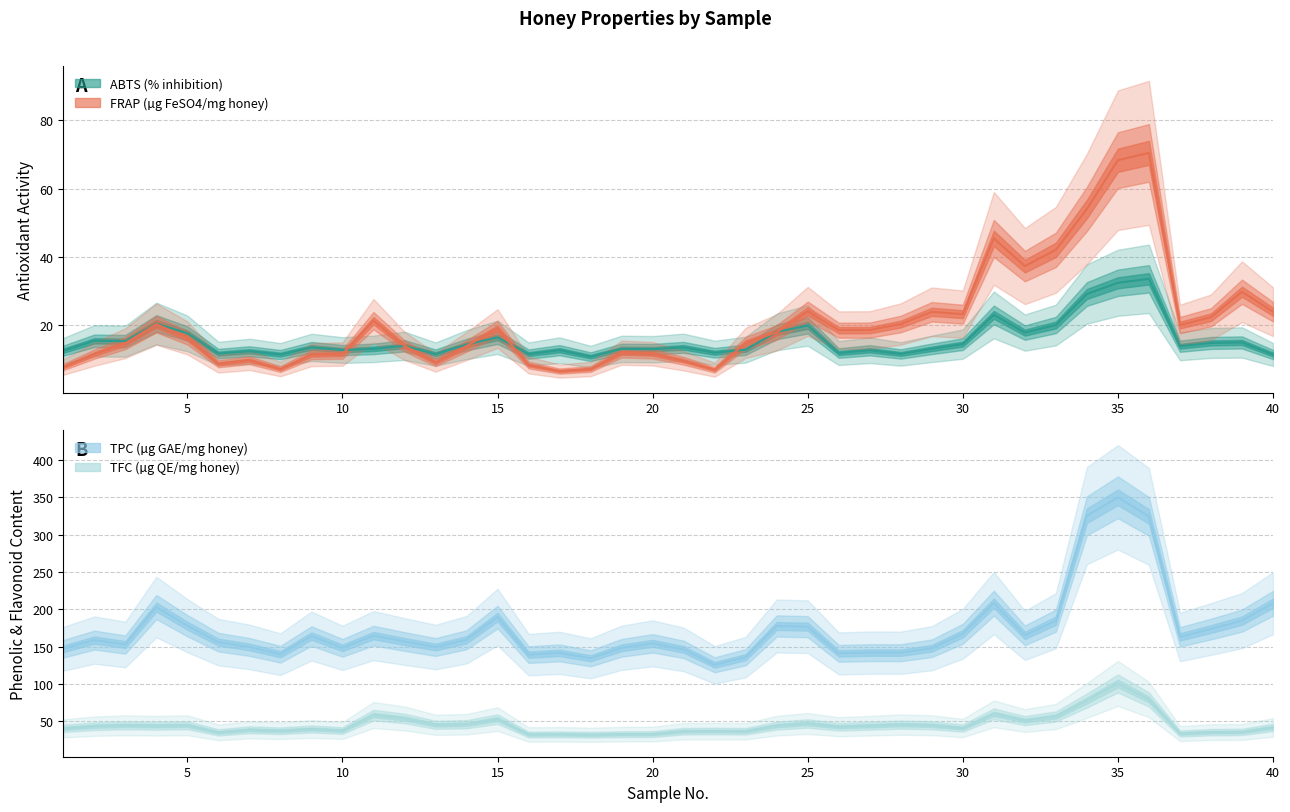

At which category is the sum across all series the highest?

35